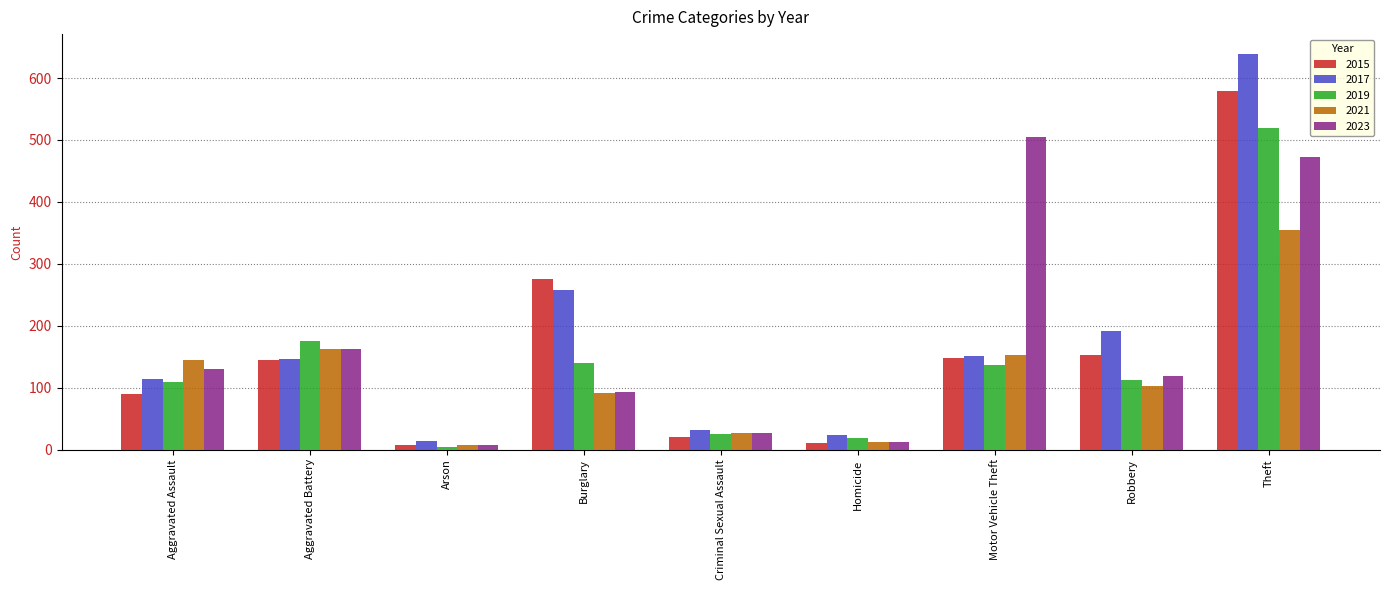

At which label does 2015 reach its peak?

Theft